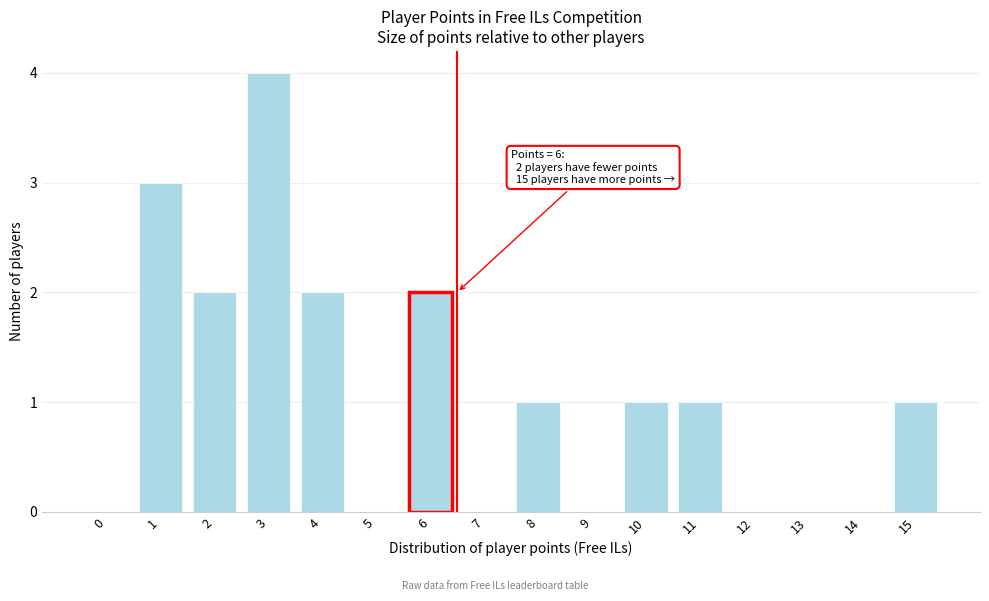

Reading right to left, extract all data points from this chart.

15=1	14=0	13=0	12=0	11=1	10=1	9=0	8=1	7=0	6=2	5=0	4=2	3=4	2=2	1=3	0=0